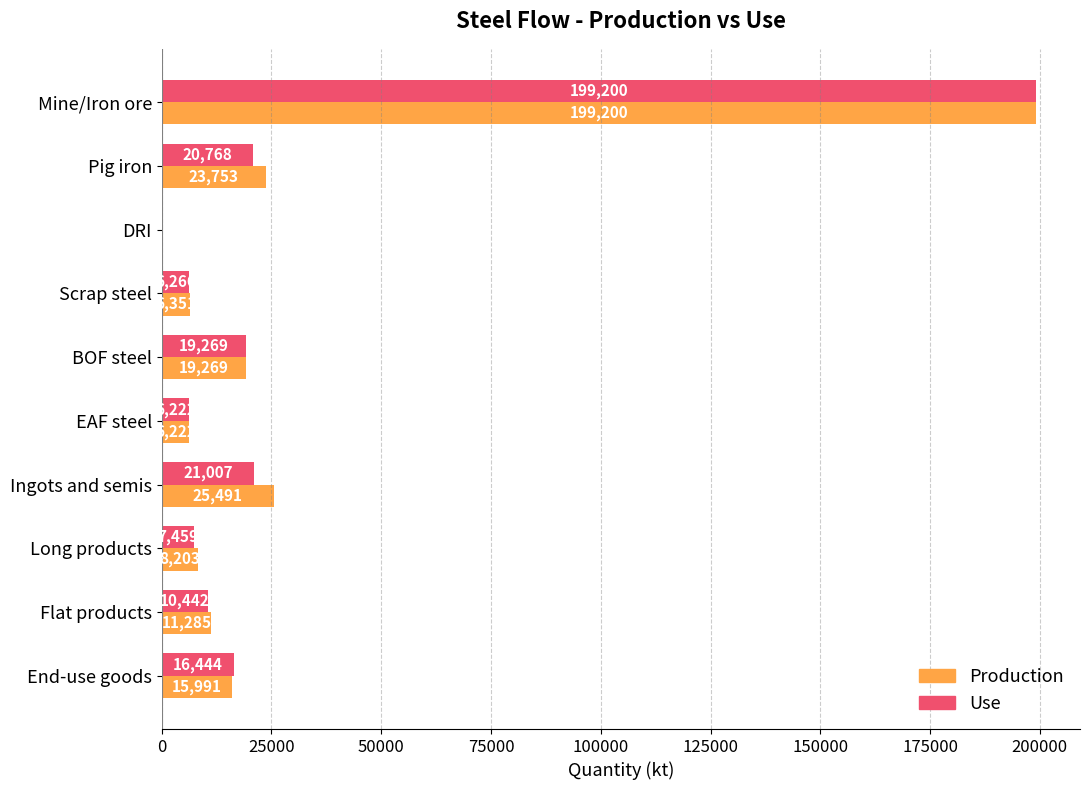

Is it true that Use equals 12708.5 at Pig iron?

False